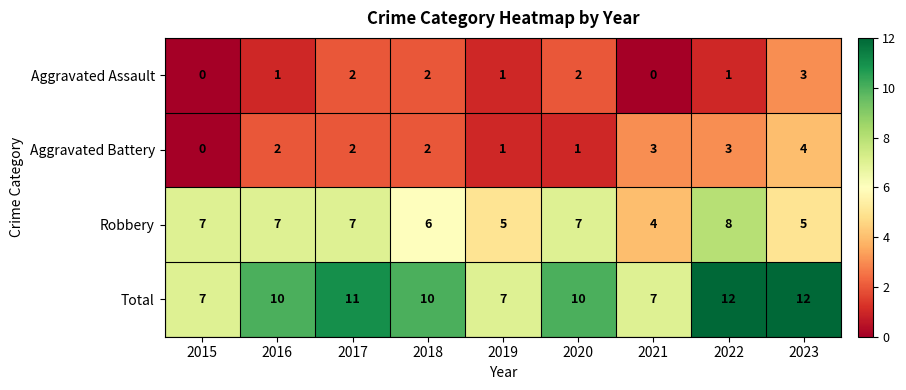

At which label is Robbery closest to 6?

2018